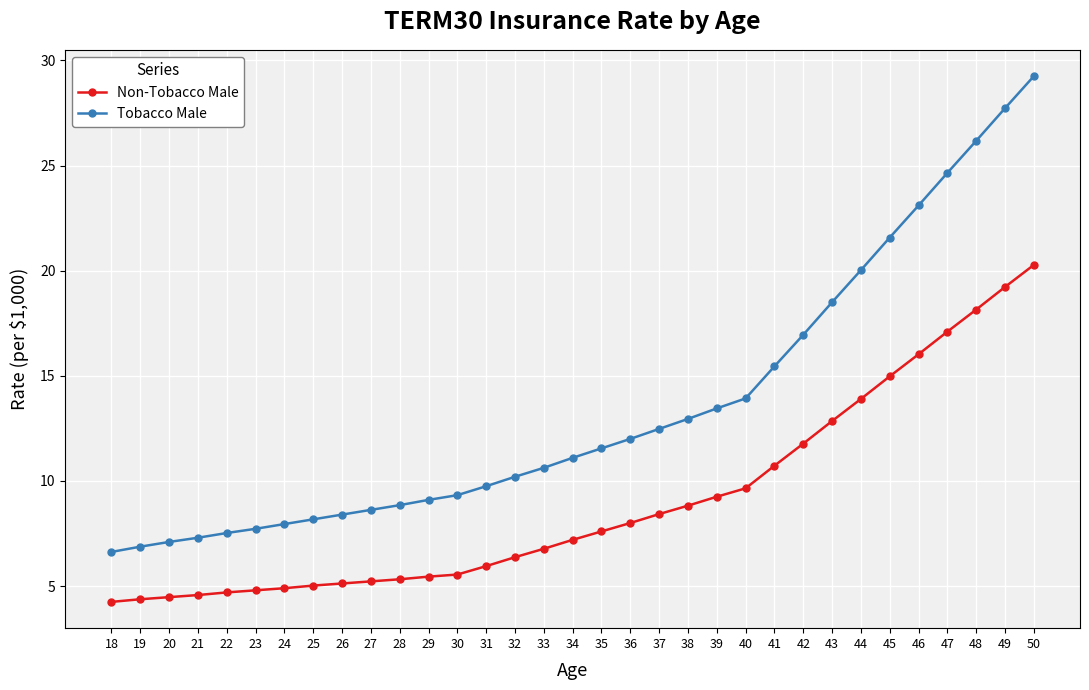

Which series has the largest range (max minus min)?

Tobacco Male